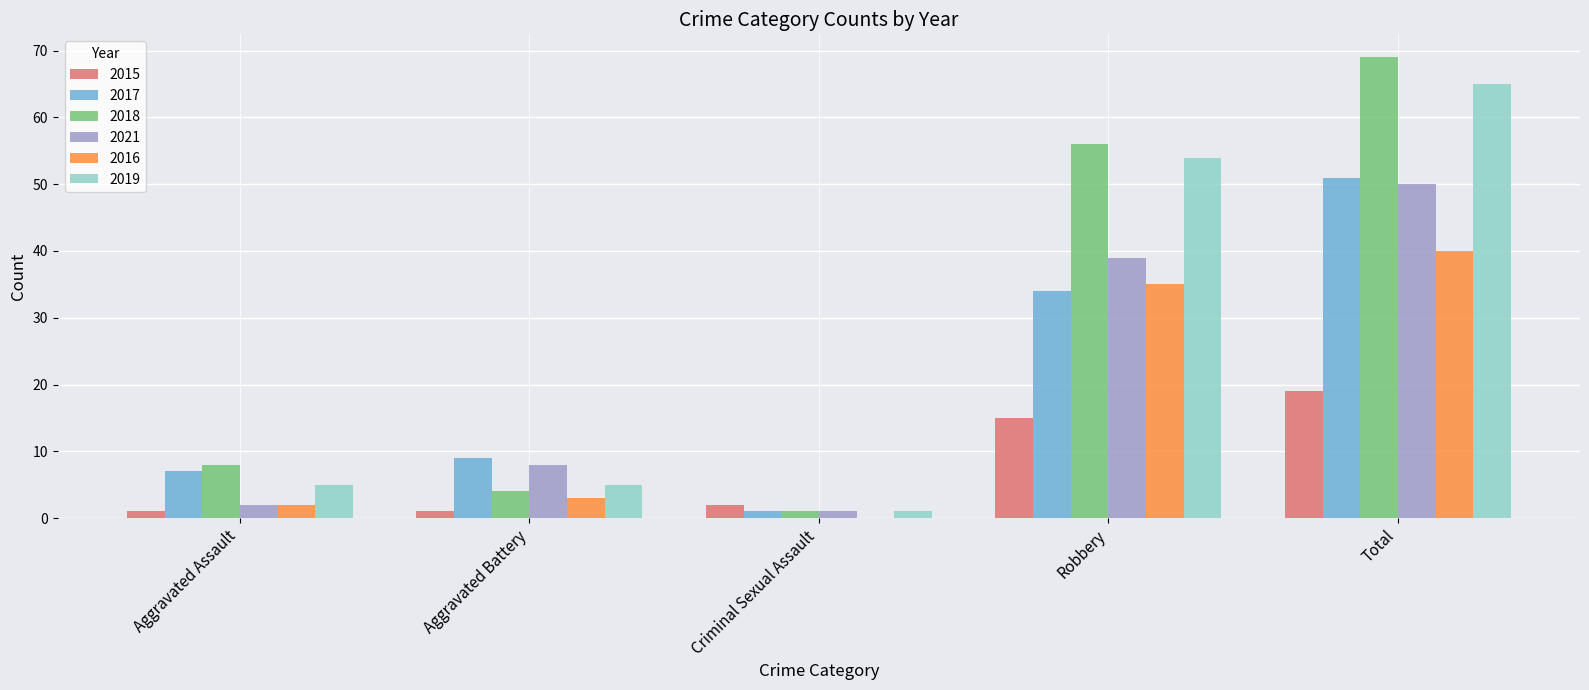

The value of 2017 at Aggravated Battery is 14. True or false?

False